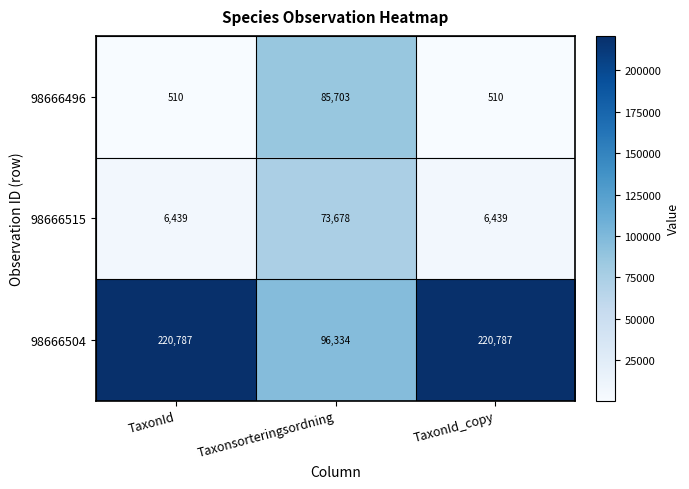

At which category is the sum across all series the highest?

Taxonsorteringsordning